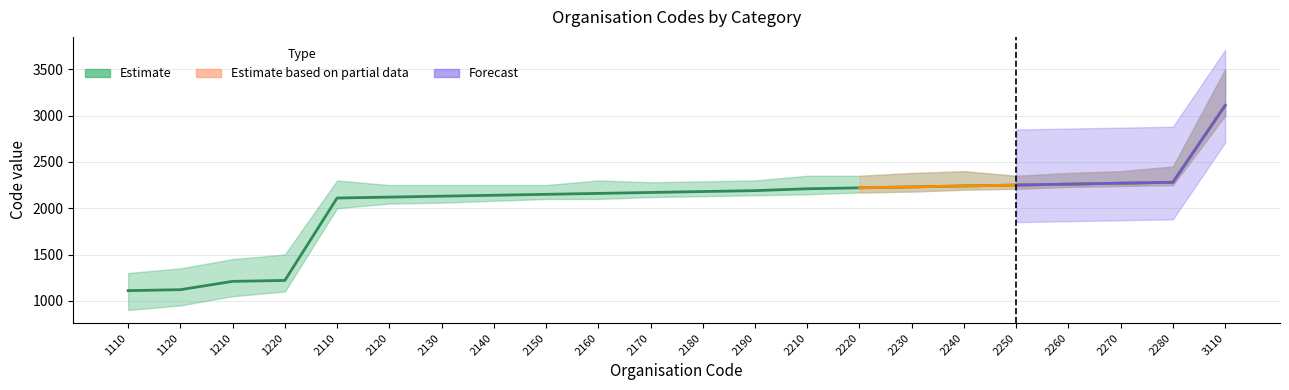

What is the difference between the second highest and minimum values?

1170